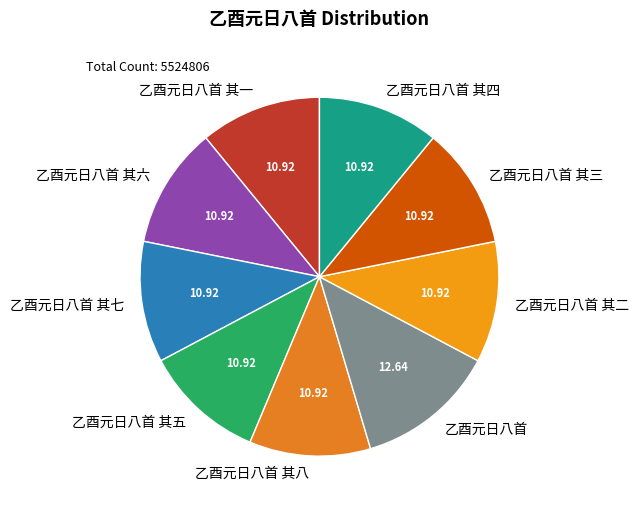

True or false: 乙酉元日八首 其一 accounts for 11% of the total.

True